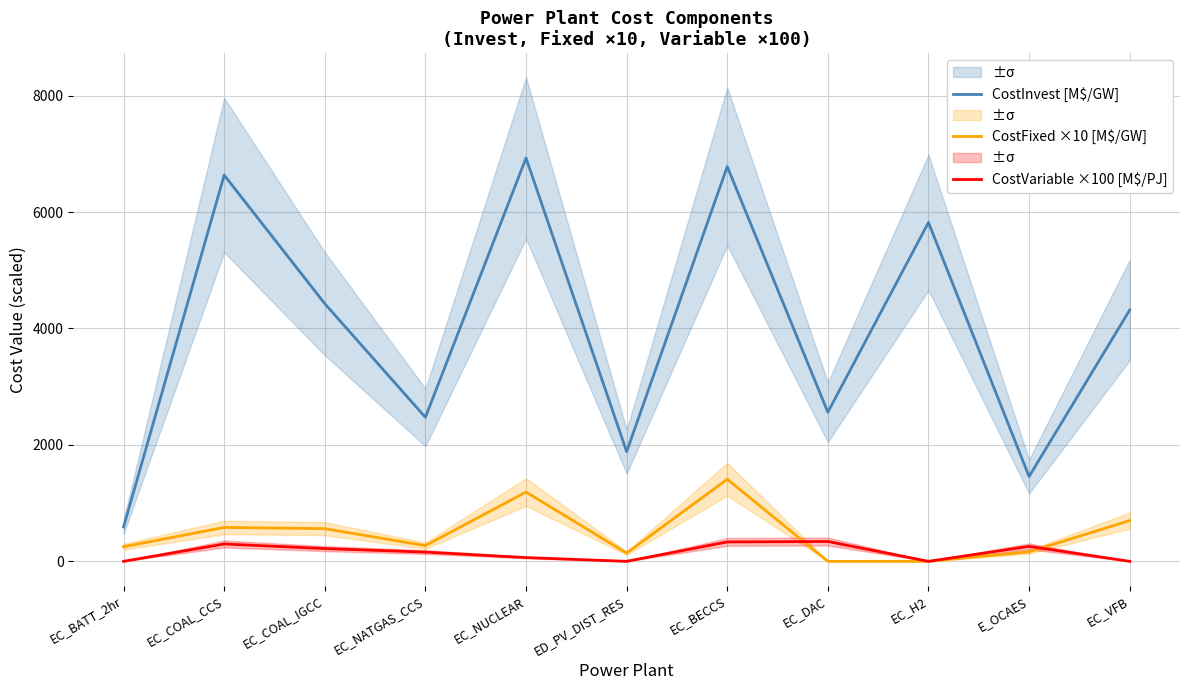

Reading left to right, list all the values displayed in this chart.

CostInvest [M$/GW]: 591.8	6635.0	4425.9	2473.9	6928.9	1884.0	6782.0	2562.0	5821.6	1457.0	4317.0
CostFixed ×10 [M$/GW]: 251.0	582.4	560.7	269.9	1189.9	141.0	1410.0	0.0	0.0	163.0	700.0
CostVariable ×100 [M$/PJ]: 0.0	298.0	218.9	158.8	64.4	0.0	333.0	340.5	0.0	256.7	0.0